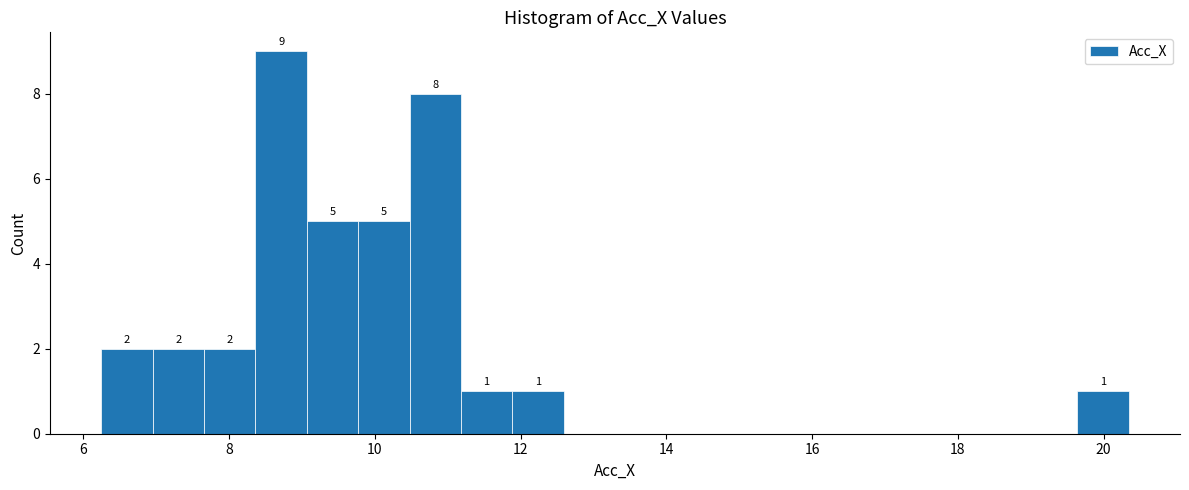

Around what value on the x-axis is the tallest bar? Give the approximate position of its centre, as read against the axis.

8.8